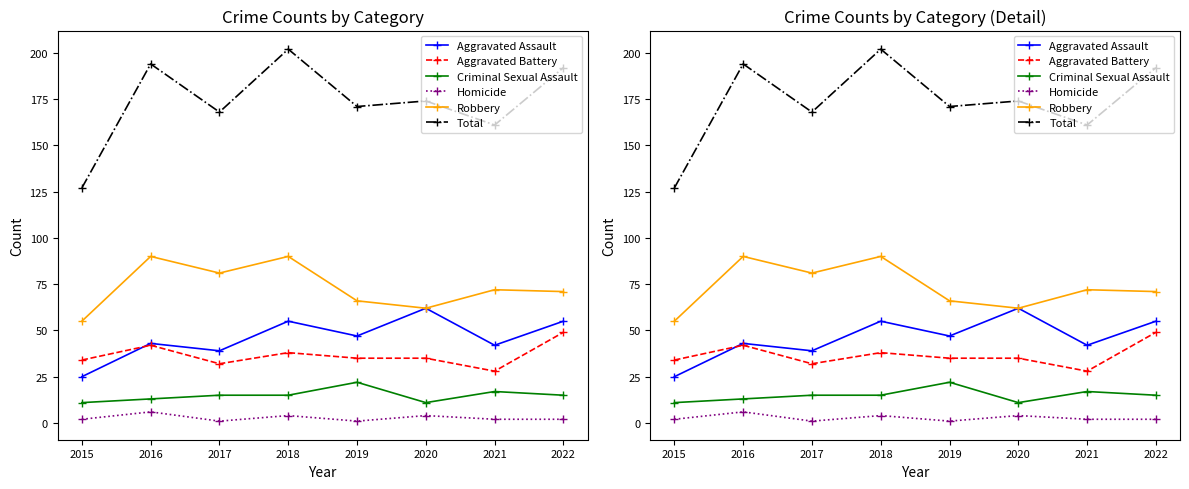

At how many categories does at least one series exceed 74?

8